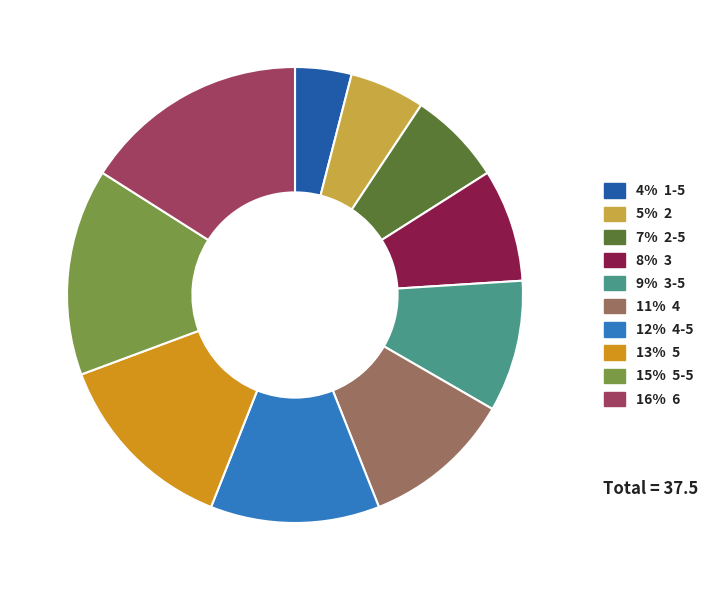

Is there a majority slice in this chart?

No